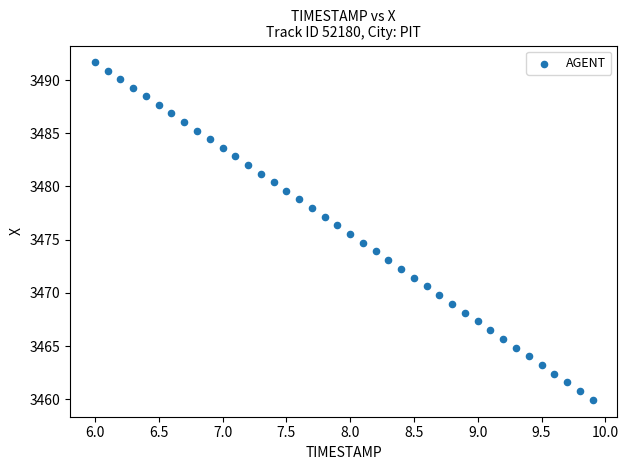

What is the range of Y values (max minus min)?

31.7